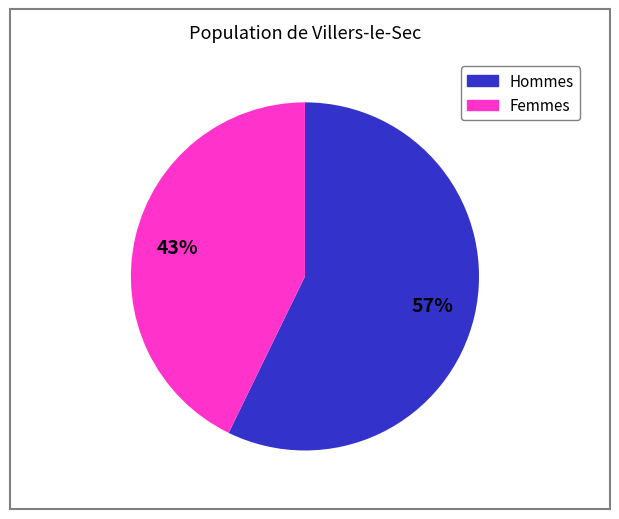

To the nearest percent, what is the average slice percentage?

50%